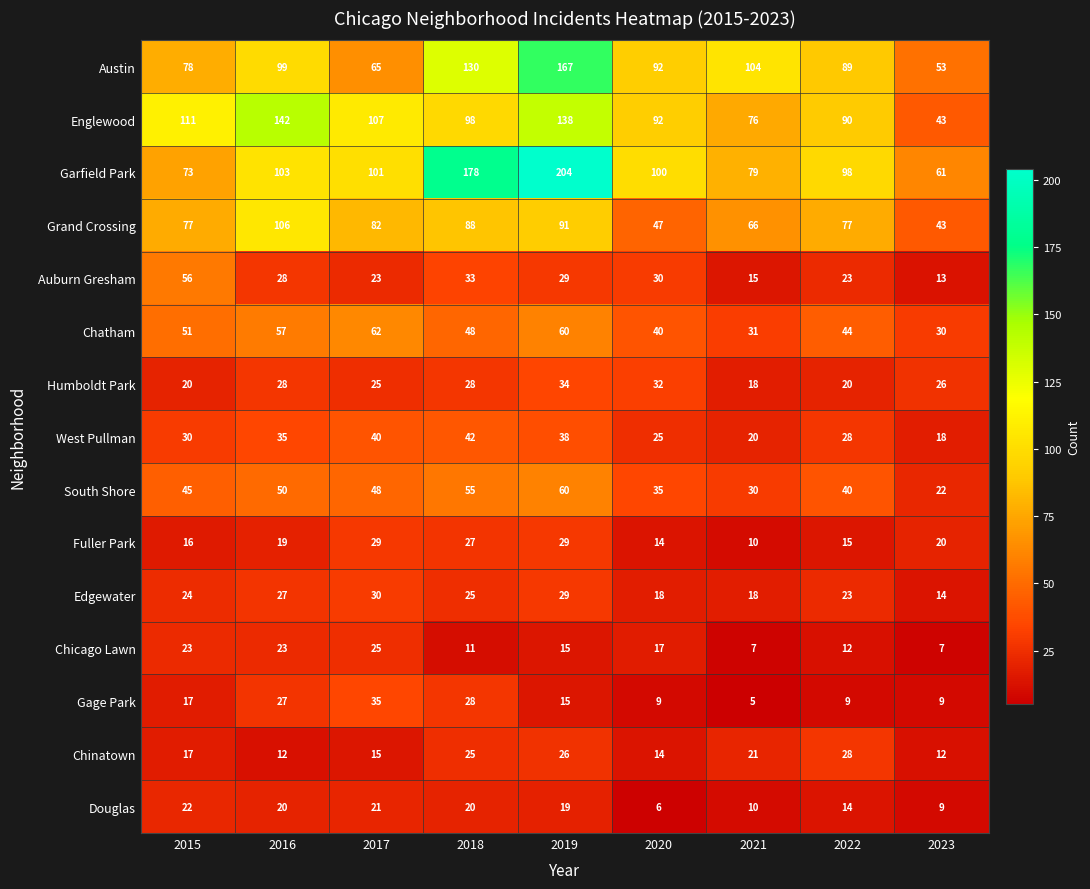

At which label does South Shore reach its minimum?

2023